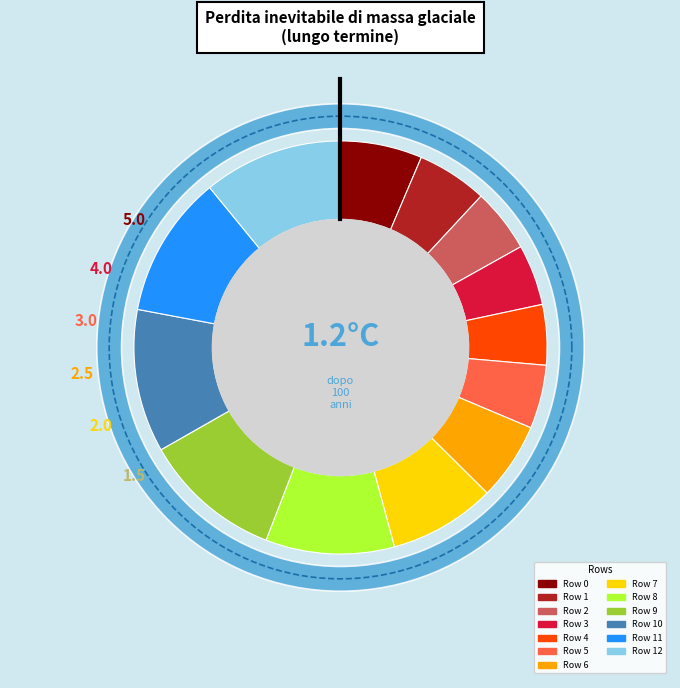

How many segments does this pie chart have?

13